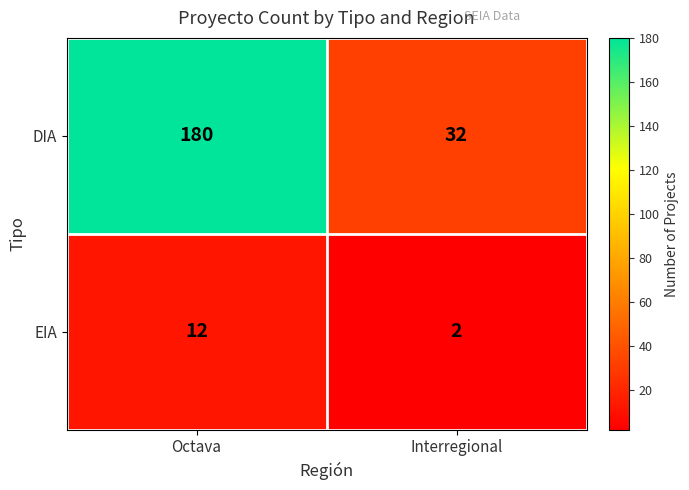

Between Octava and Interregional, which series saw the biggest shift?

DIA